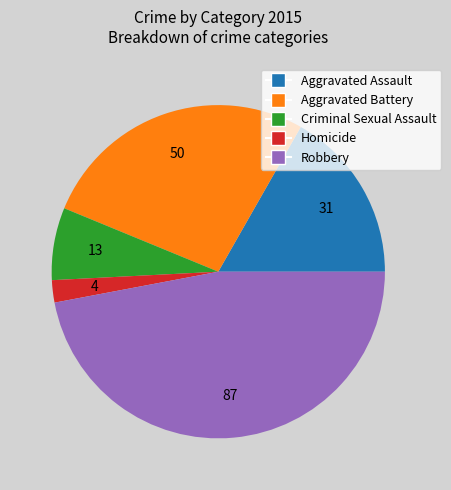

Is there any slice that represents more than half of the pie?

No